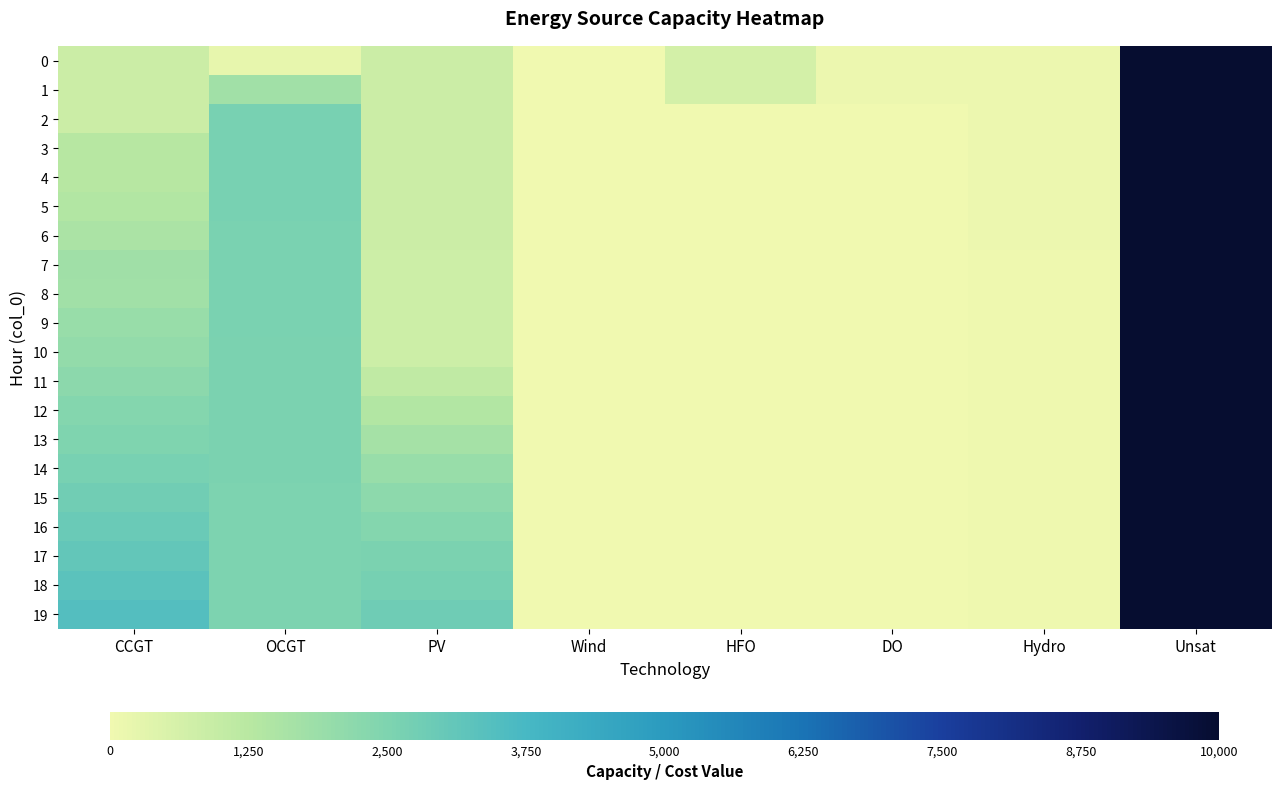

List the series in order of their peak value, highest first.

0, 1, 2, 3, 4, 5, 6, 7, 8, 9, 10, 11, 12, 13, 14, 15, 16, 17, 18, 19